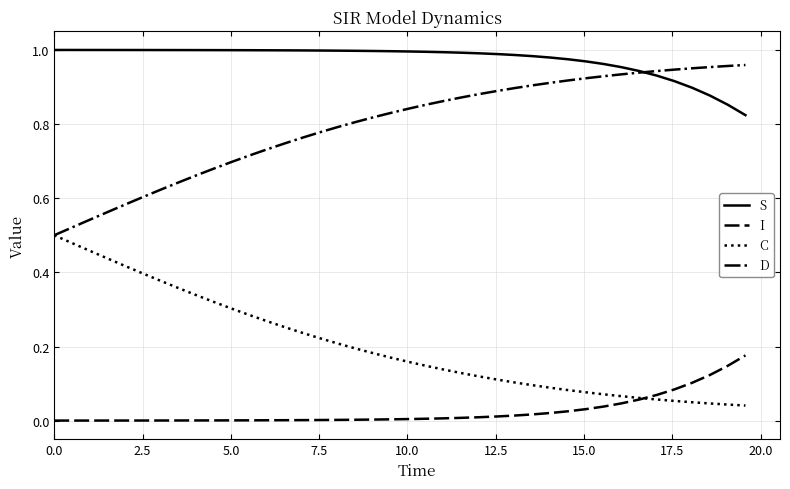

True or false: D and I cross at least once.

False